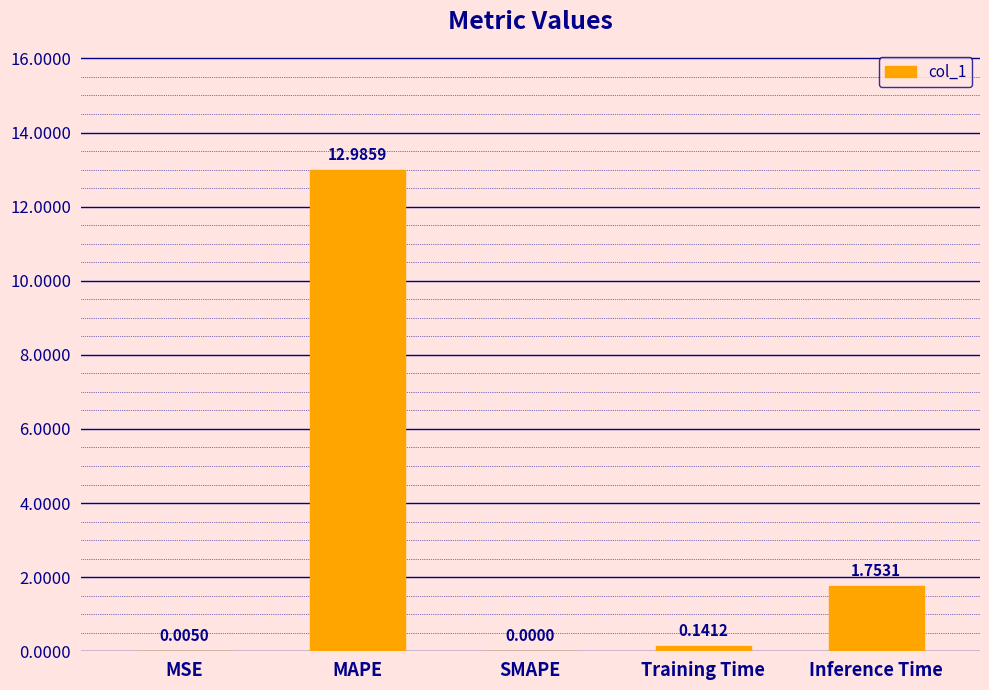

What is the sum of the values at MAPE and Training Time?

13.1